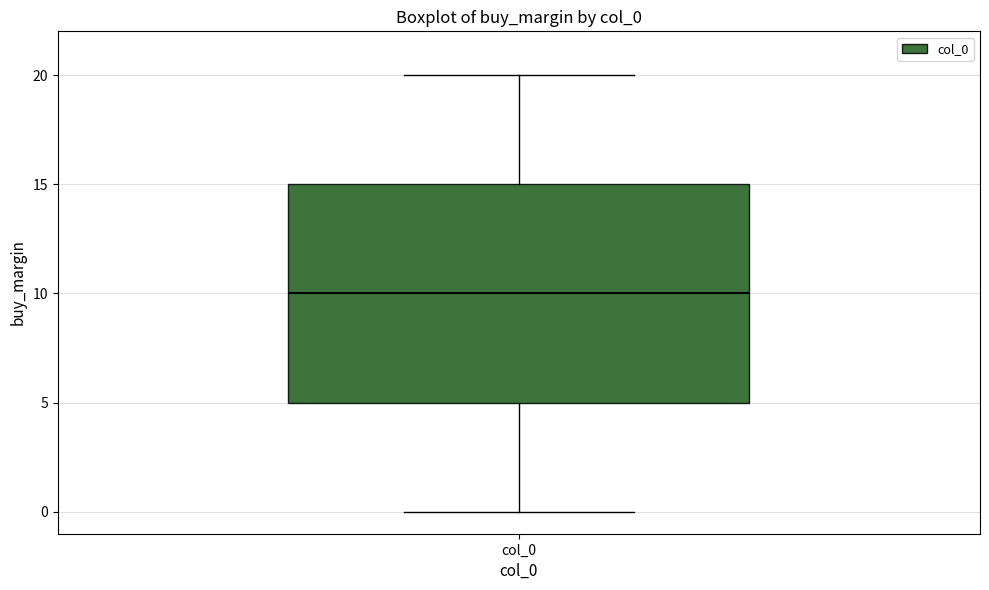

Where is the lower edge of the box for col_0 on the y-axis? The values are not printed on the chart, so give them approximately, as read against the axis.

5